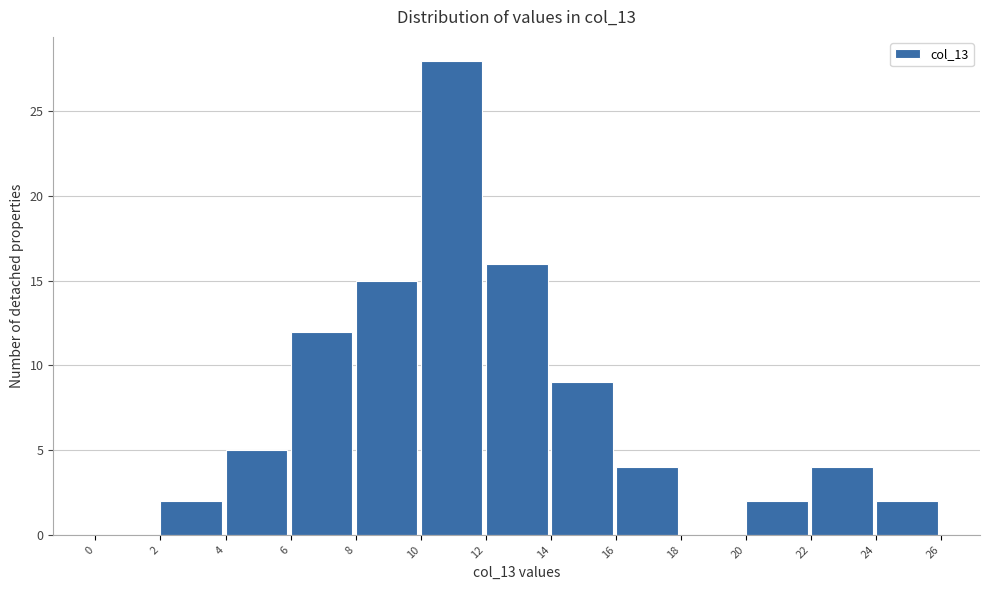

Reading left to right, list every bar in this chart as the range it spans on the x-axis followed by its height. The values are not printed on the chart, so give them approximately, as read against the axis.

0 to 2: 0
2 to 4: 2
4 to 6: 5
6 to 8: 12
8 to 10: 15
10 to 12: 28
12 to 14: 16
14 to 16: 9
16 to 18: 4
18 to 20: 0
20 to 22: 2
22 to 24: 4
24 to 26: 2